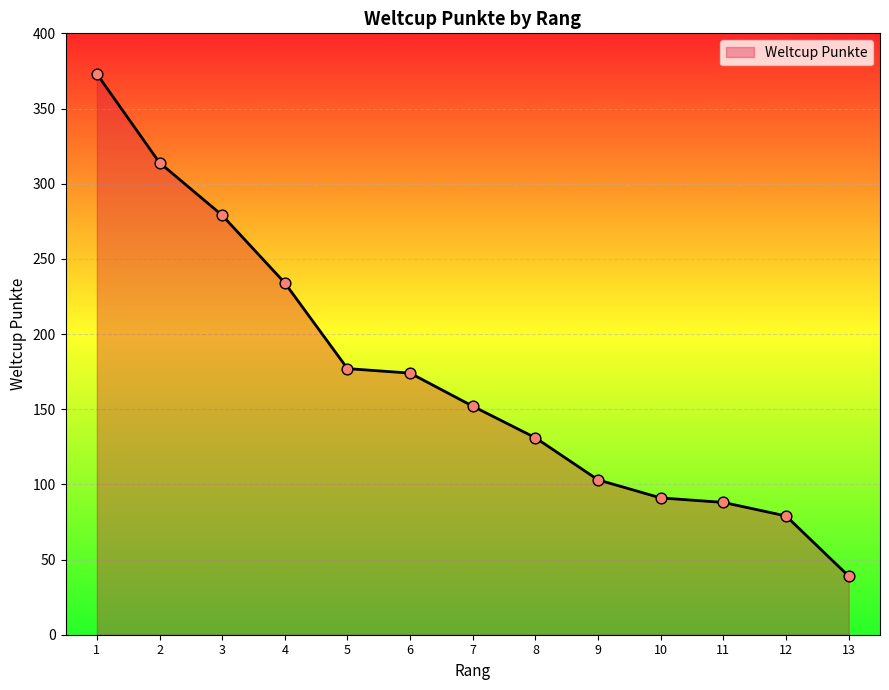

What is the change in value from 10 to 13?

-52